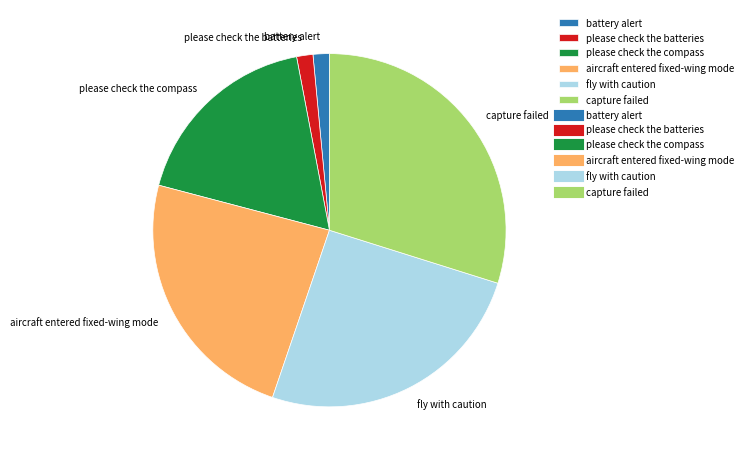

Do fly with caution and battery alert together represent more than half of the pie?

No